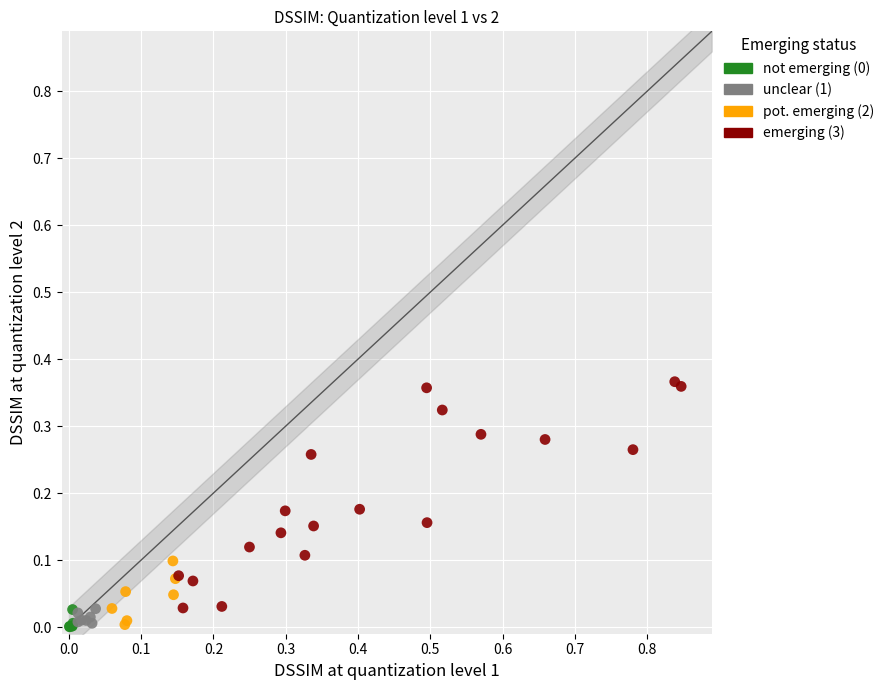

Which series has the largest Y range (max minus min)?

emerging (3)